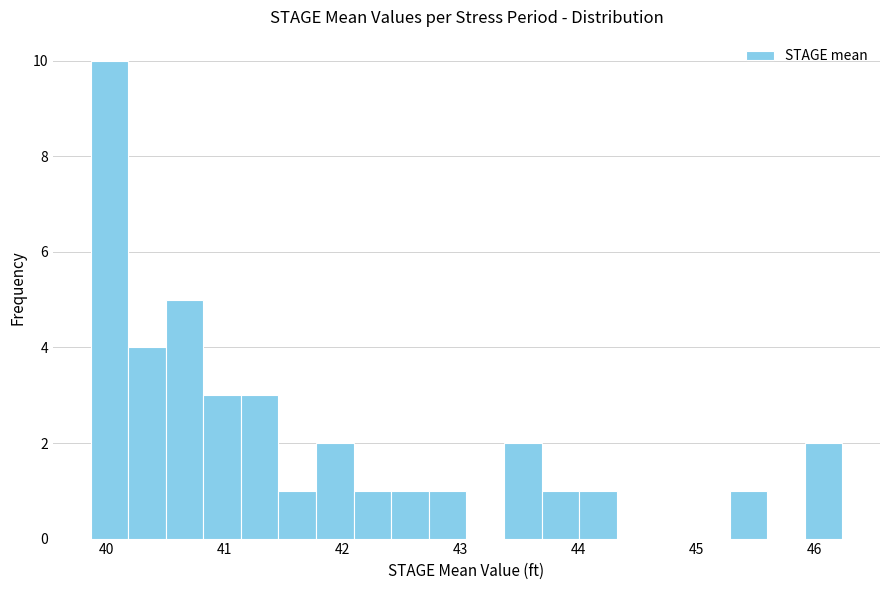

Around what value on the x-axis is the tallest bar? Give the approximate position of its centre, as read against the axis.

40.0